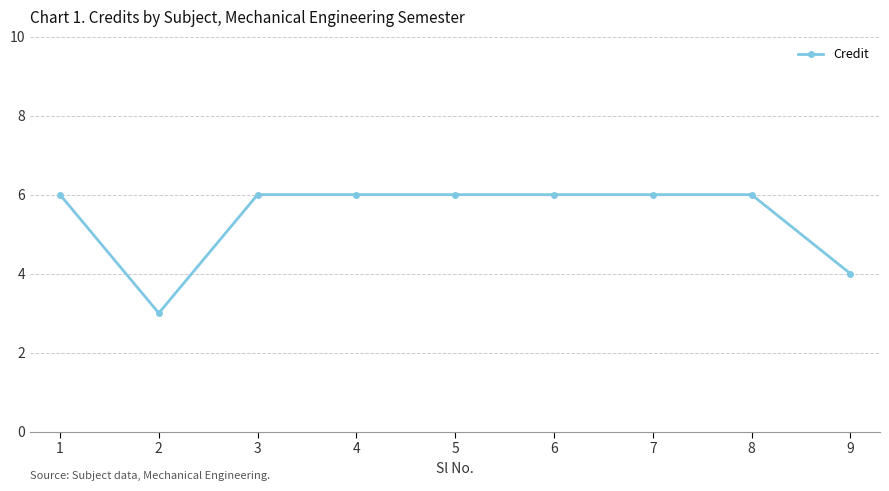

Where is the first local minimum?

2